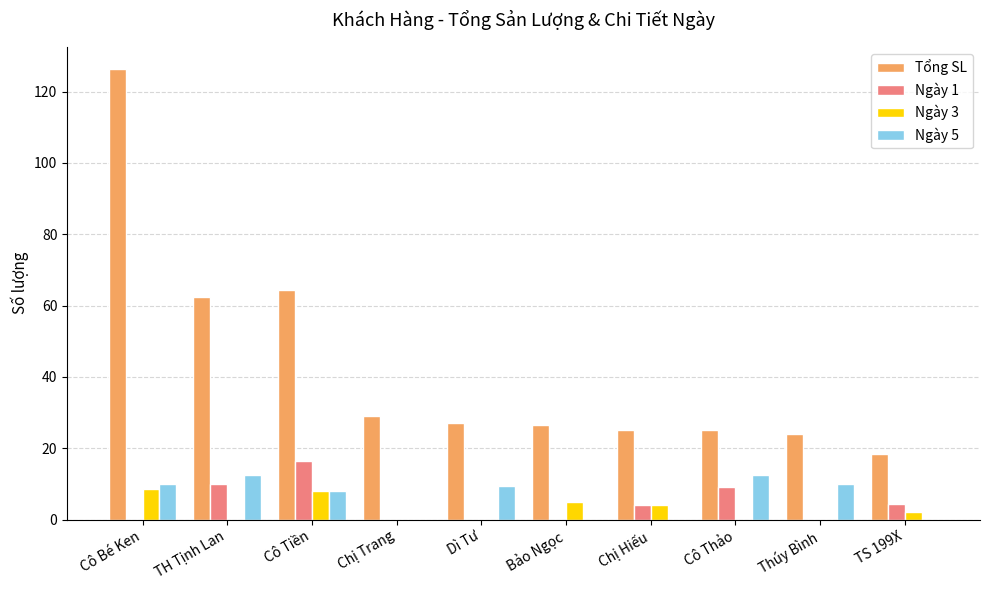

What is the greatest value displayed?

126.2